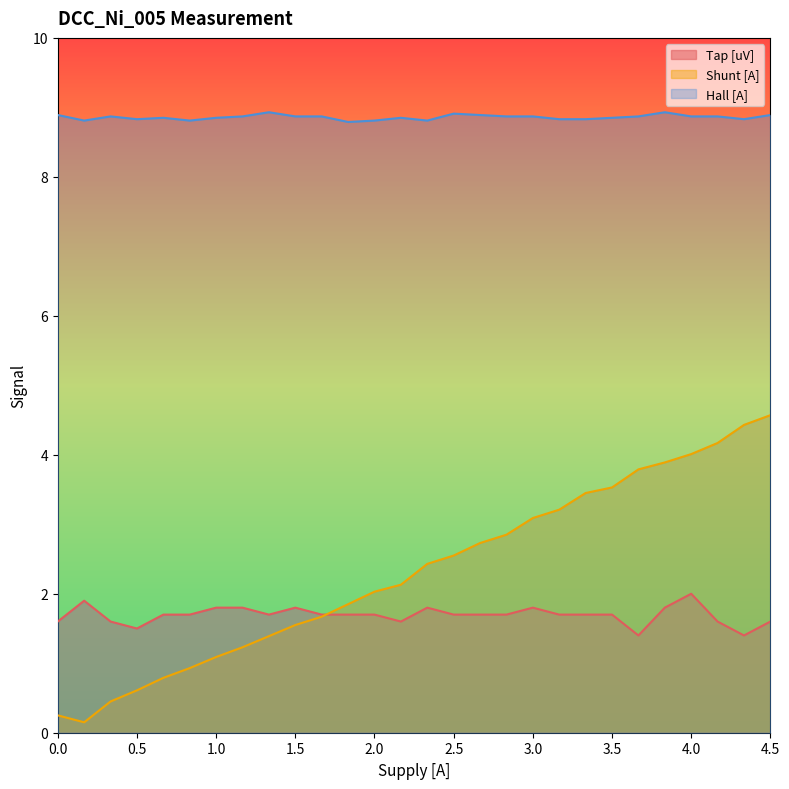

How many data points does each series have?

28